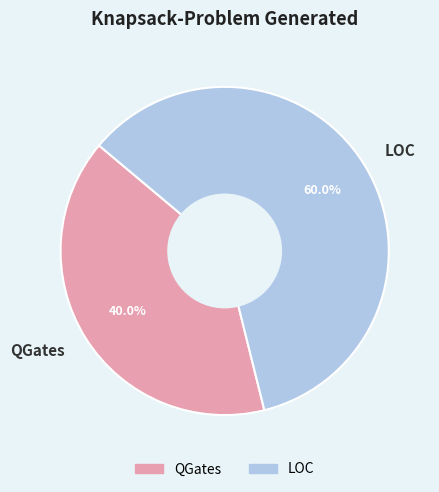

Does LOC account for over 50% of the chart?

Yes